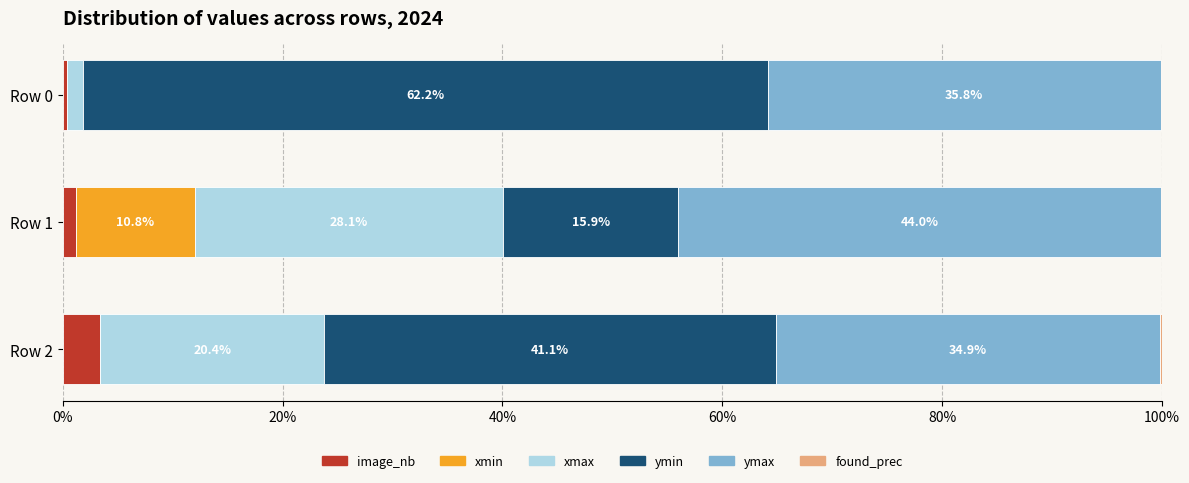

Which category has the highest value in the image_nb series?

Row 2